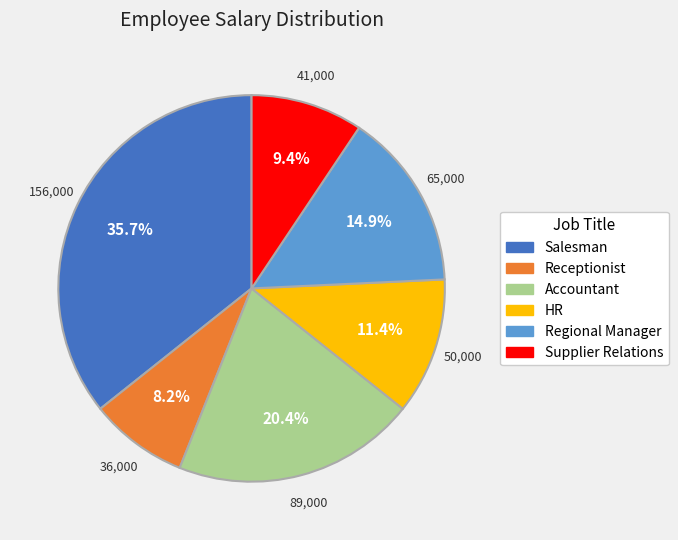

Is there a majority slice in this chart?

No